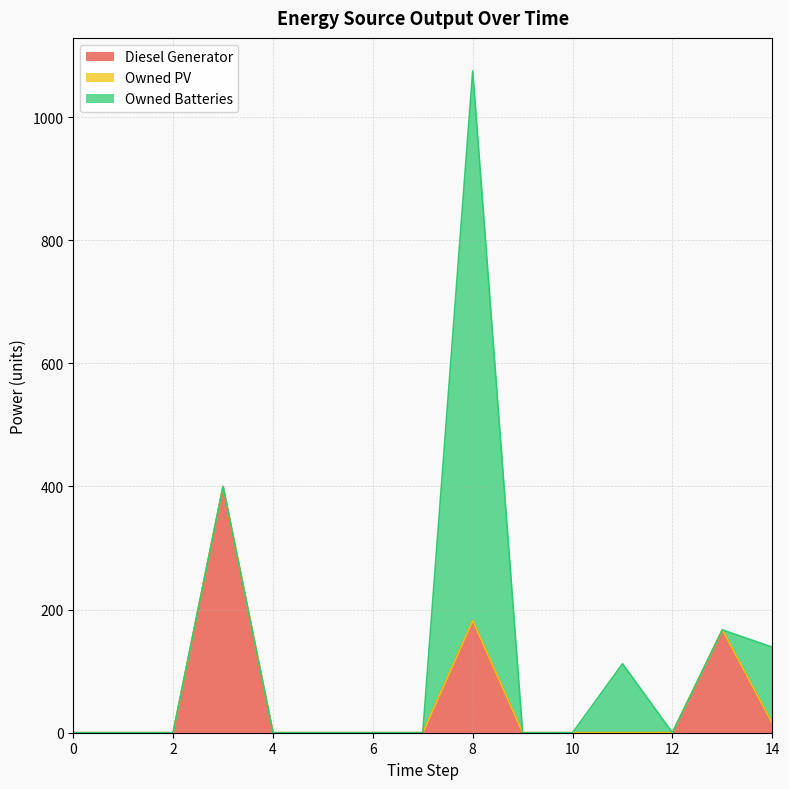

What are all the series names shown in the legend?

Diesel Generator, Owned PV, Owned Batteries